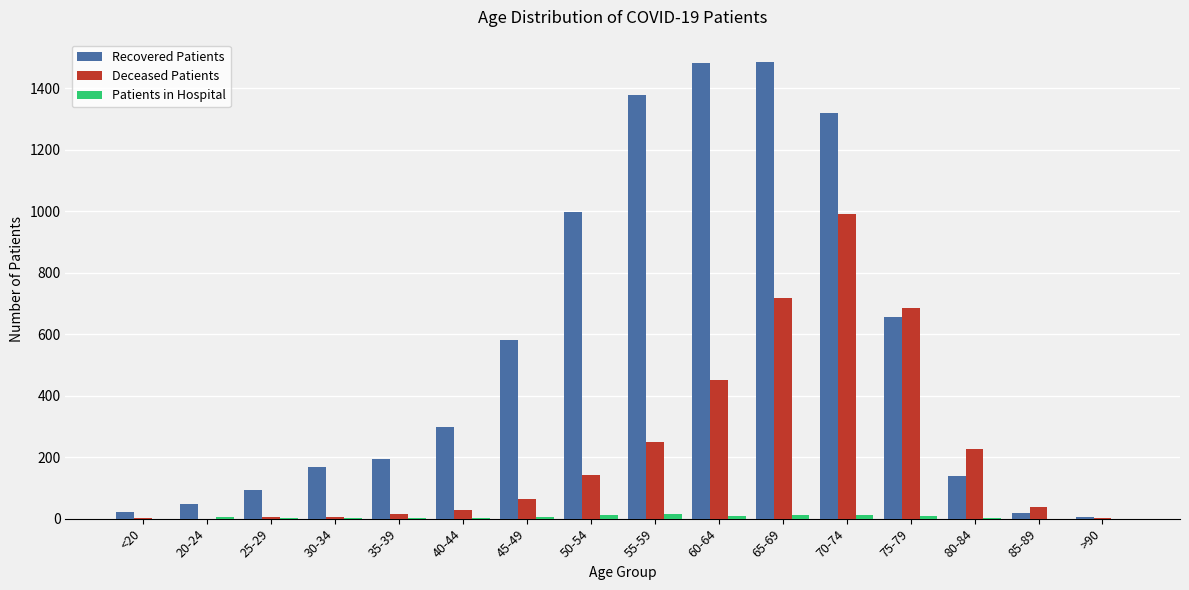

The Deceased Patients series shows 2 at >90. True or false?

True